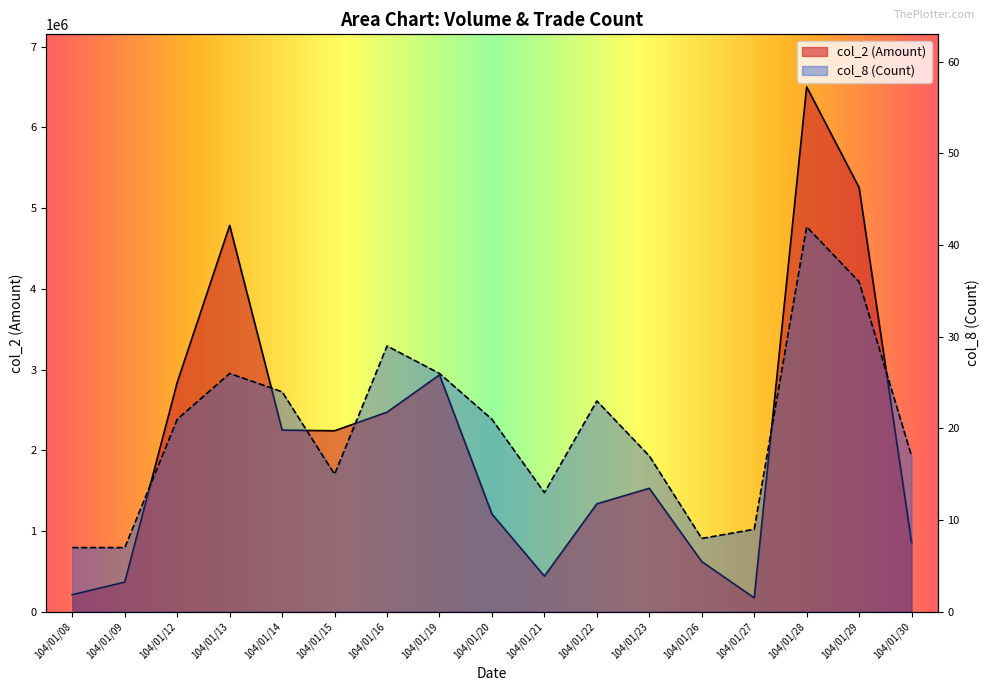

Where does the col_8 series first go above 21?

104/01/13